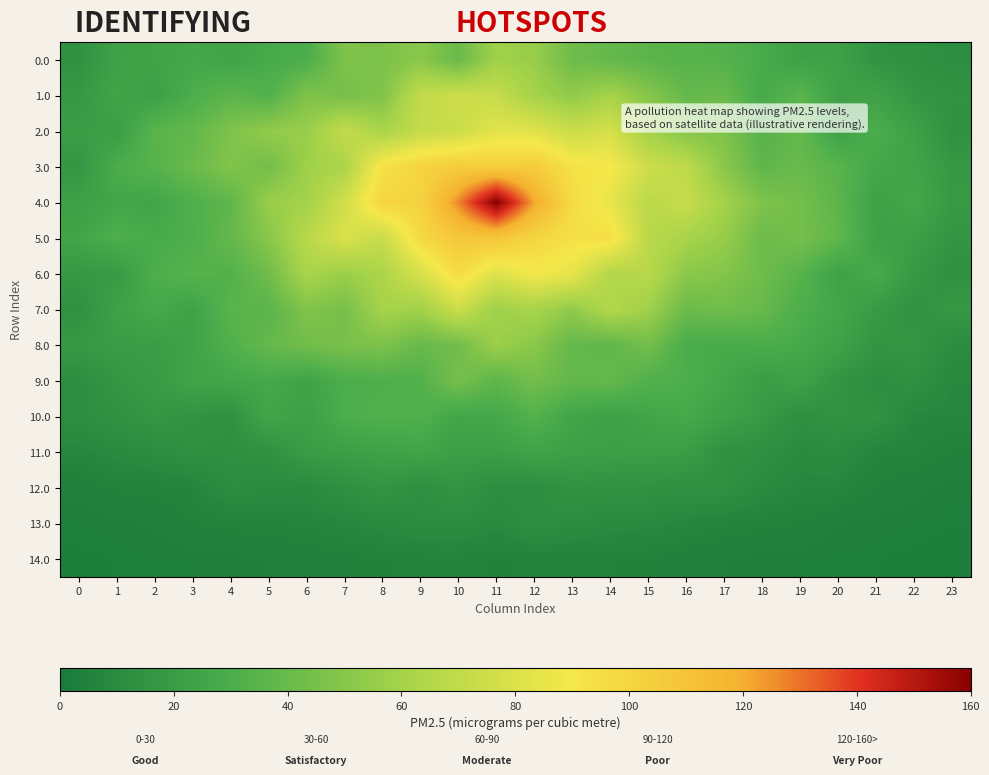

How many series are shown in this chart?

15